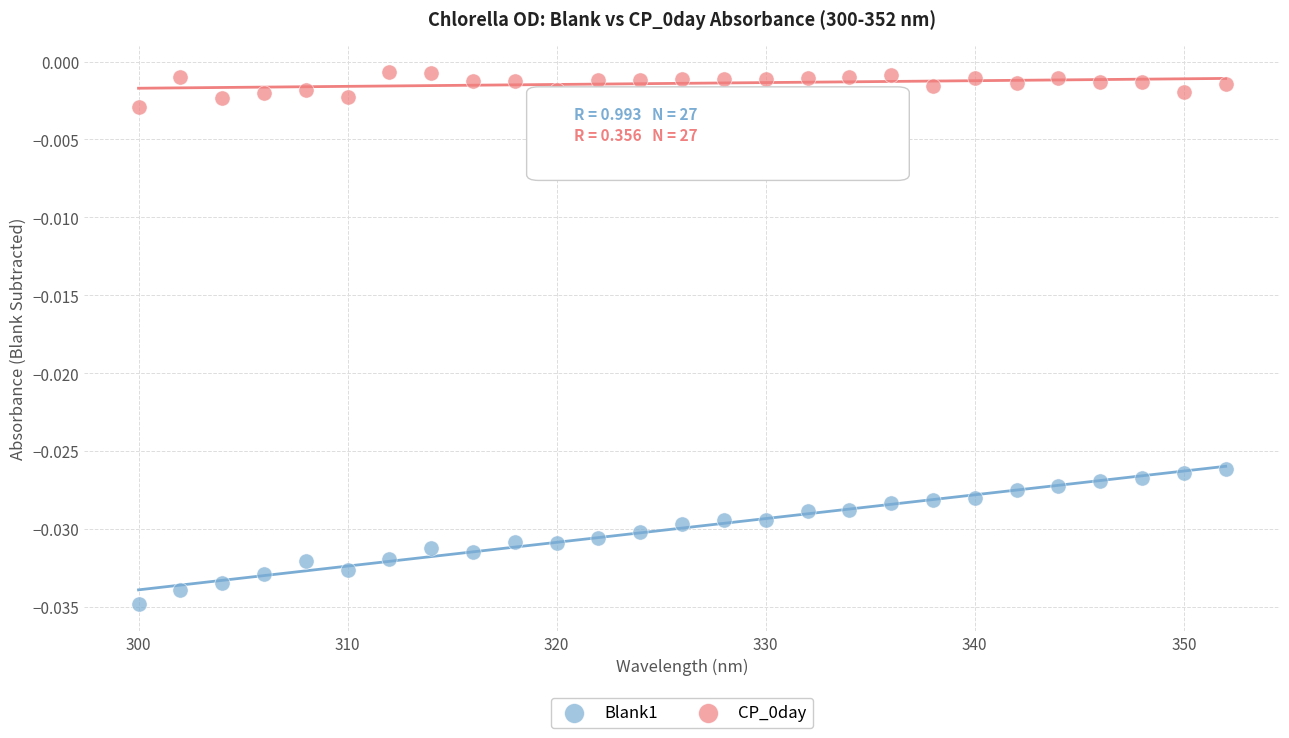

What is the X range (max minus min) for the scatter plot?

52.0